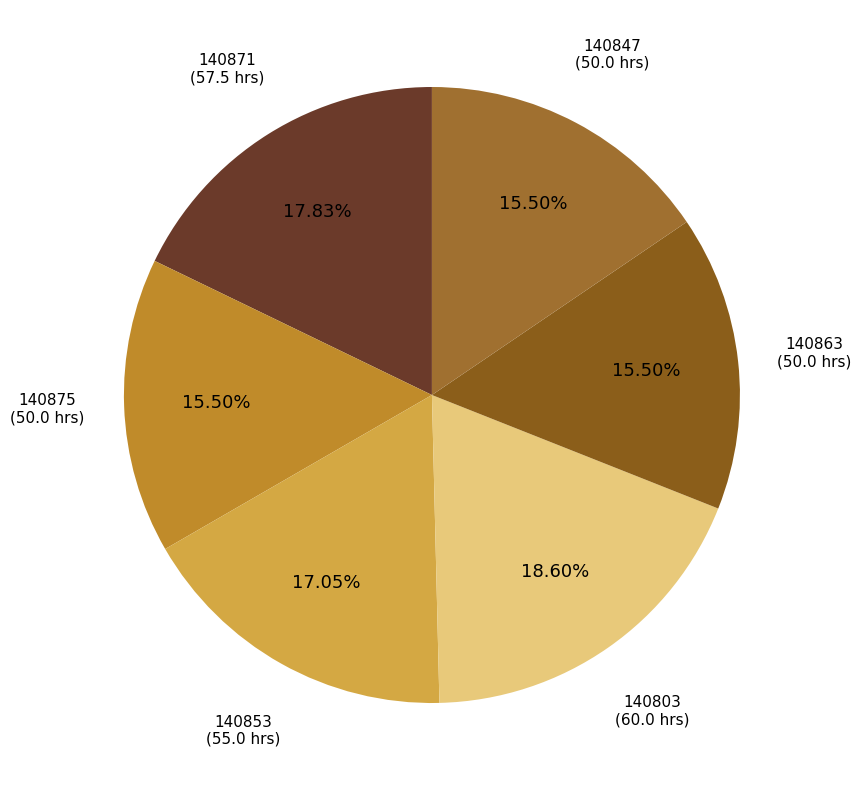

What portion of the pie excludes 140875?

84.5%